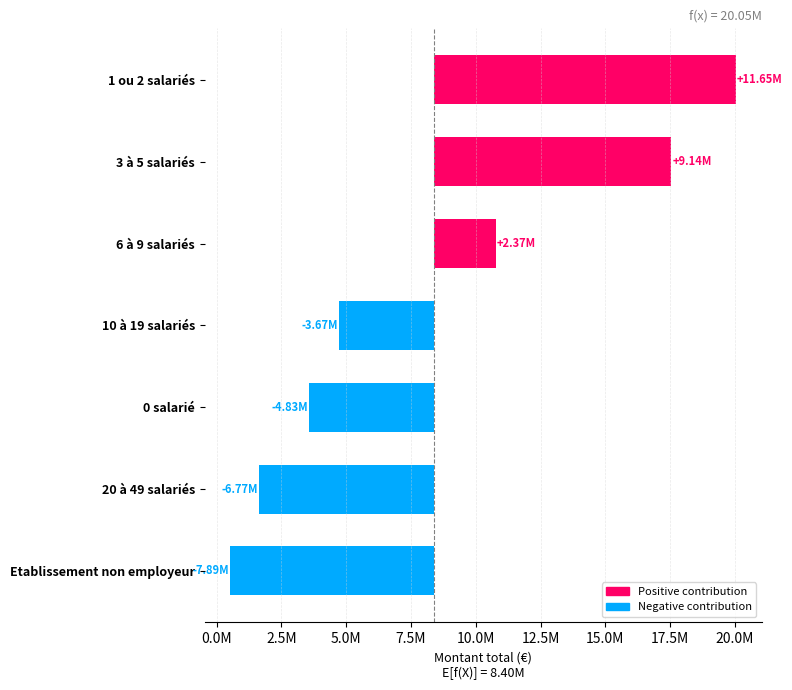

How many values are above zero?

3